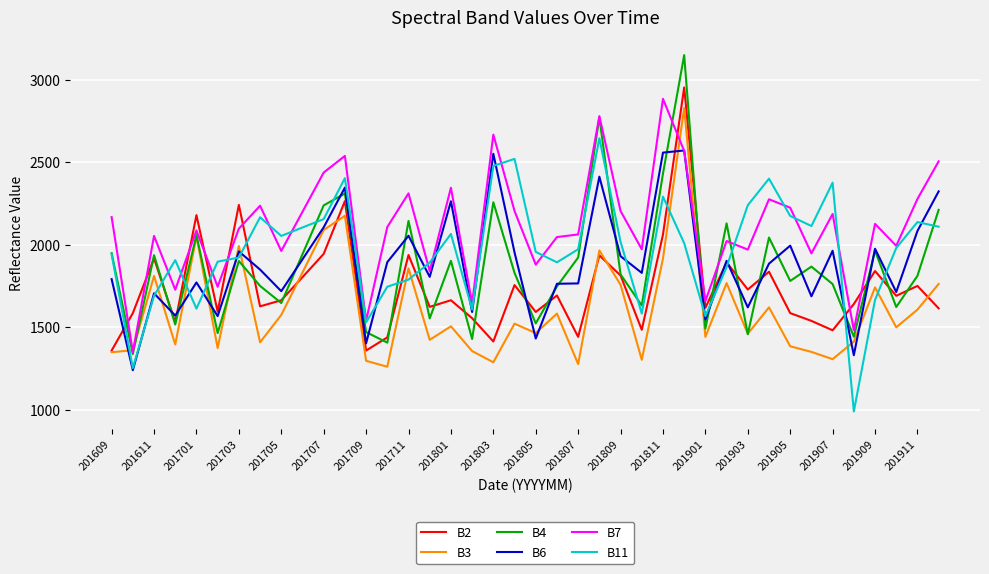

How many lines are shown in the chart?

6